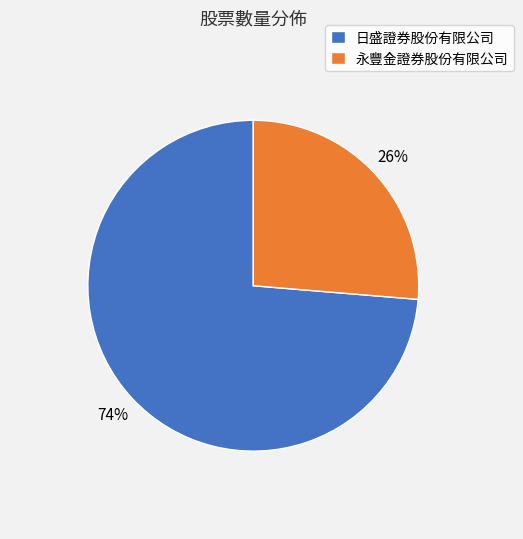

Approximately how many times larger is the value at 永豐金證券股份有限公司 compared to 日盛證券股份有限公司?

0.4